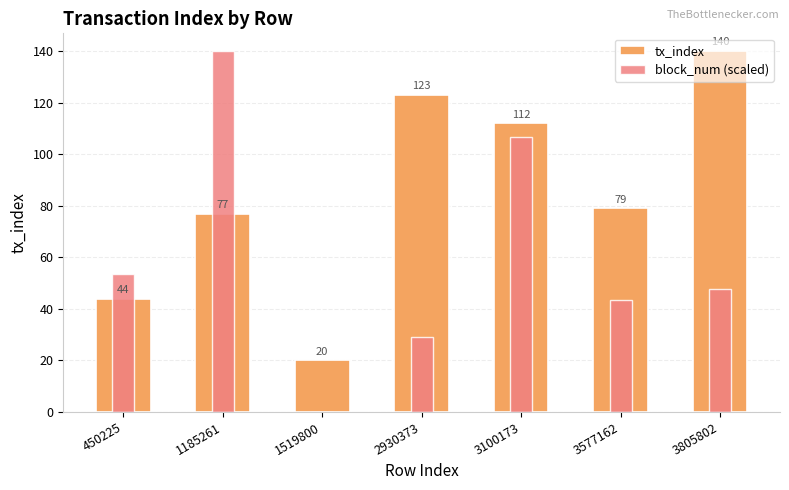

At which label is tx_index closest to 80?

3577162